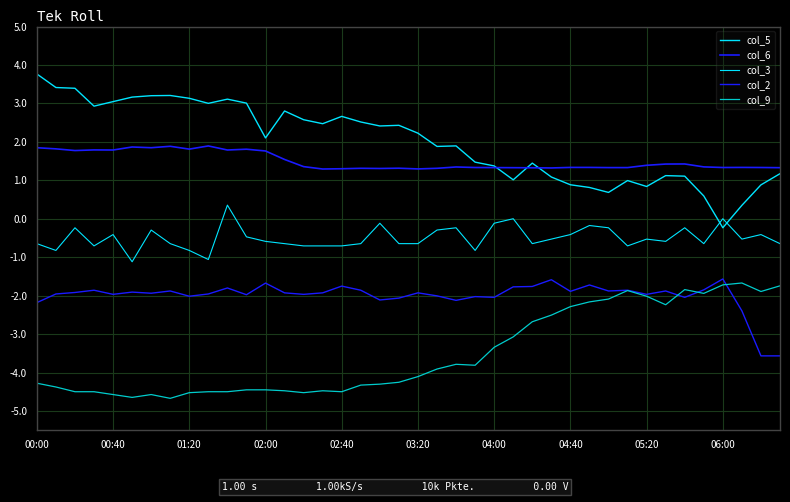

What is the maximum value for col_9?

-1.7